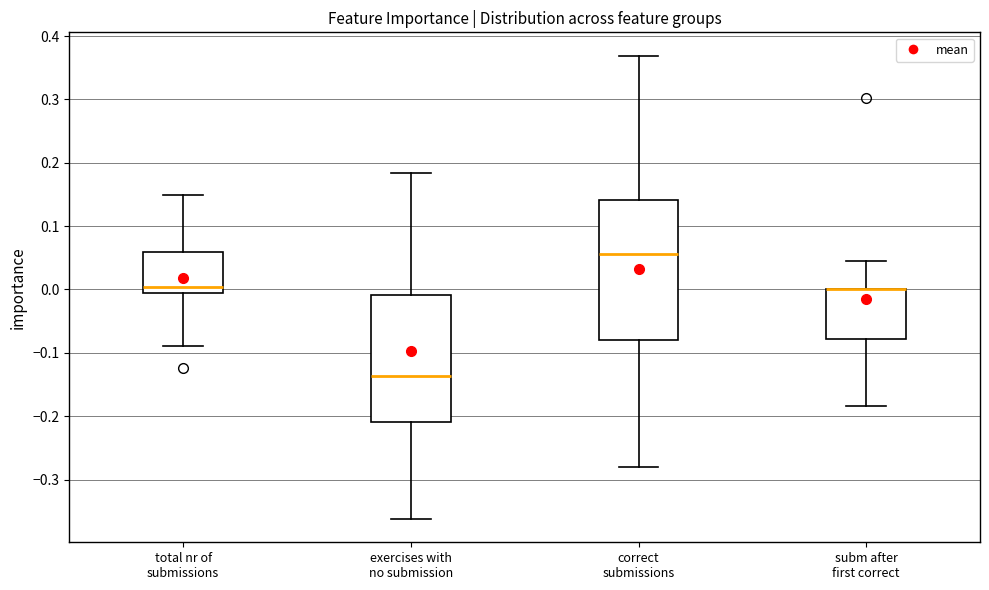

Where does the lower whisker of the box for subm after first correct end on the y-axis? The values are not printed on the chart, so give them approximately, as read against the axis.

-0.18